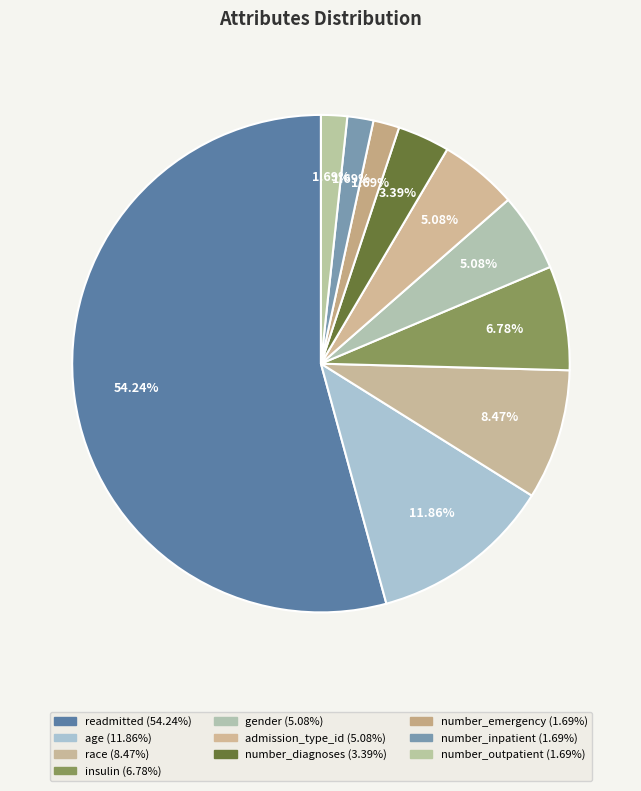

To the nearest percent, what is the average slice percentage?

10%